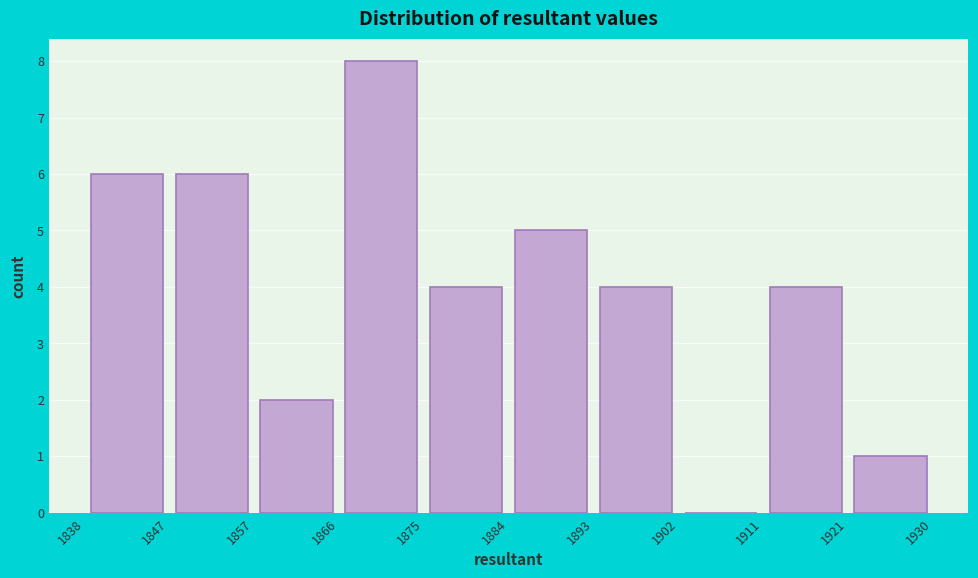

What is the height of the bar covering 1875 to 1884 on the x-axis? The values are not printed on the chart, so give them approximately, as read against the axis.

4